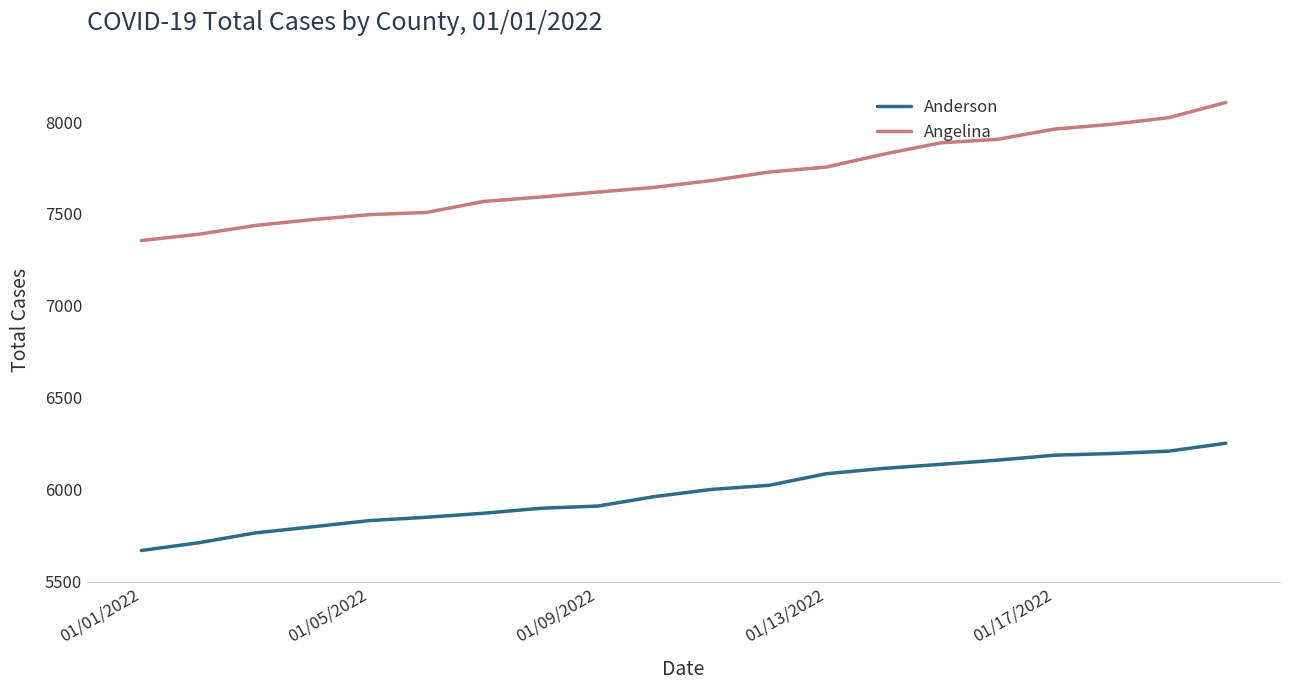

True or false: Angelina and Anderson intersect in this chart.

False